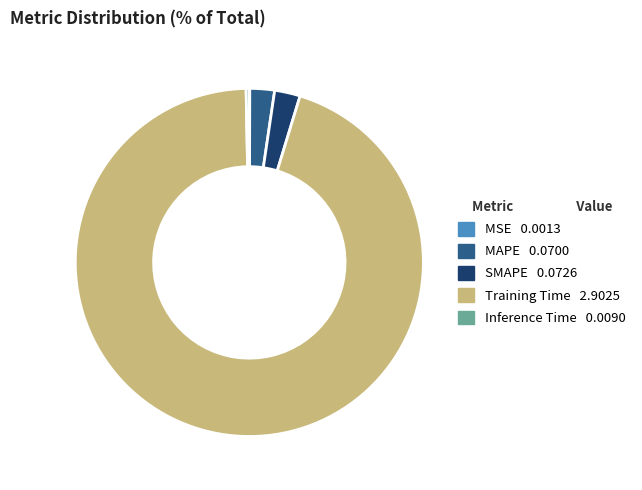

The MAPE slice represents 2% of the pie. True or false?

True